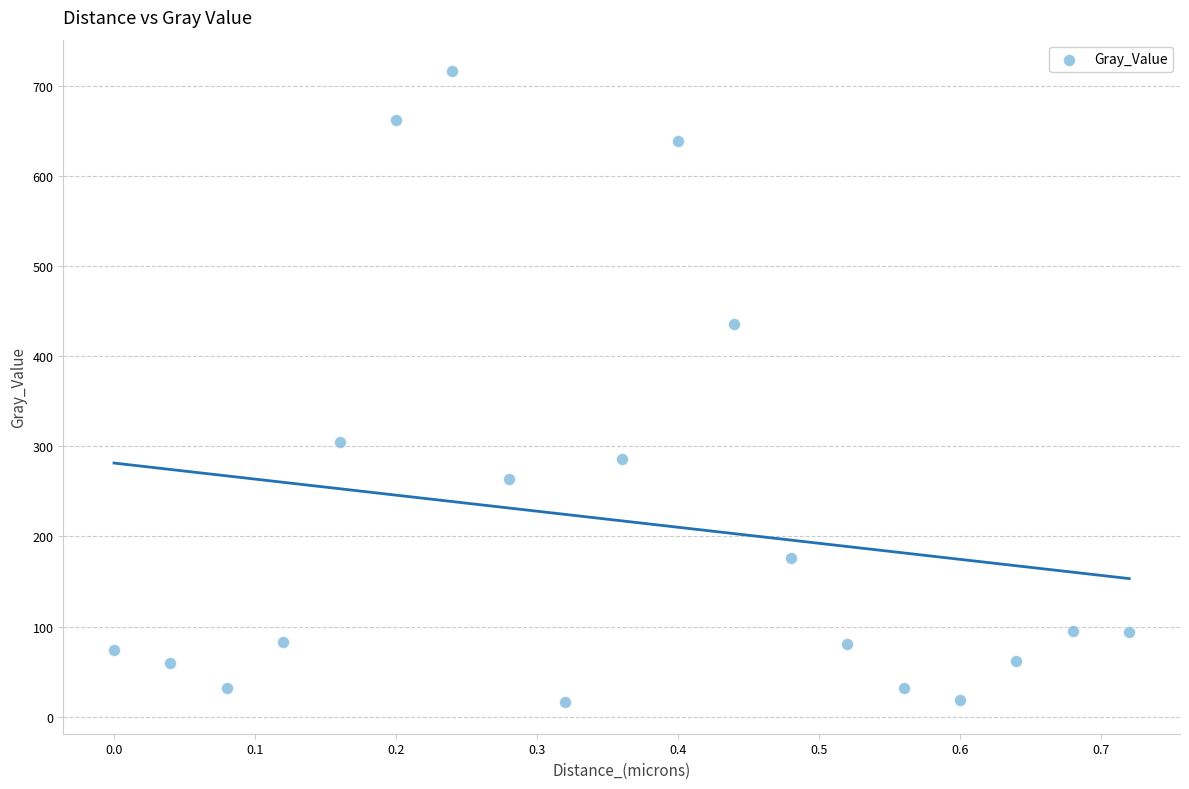

What Y value in the scatter plot is closest to 366?

304.9